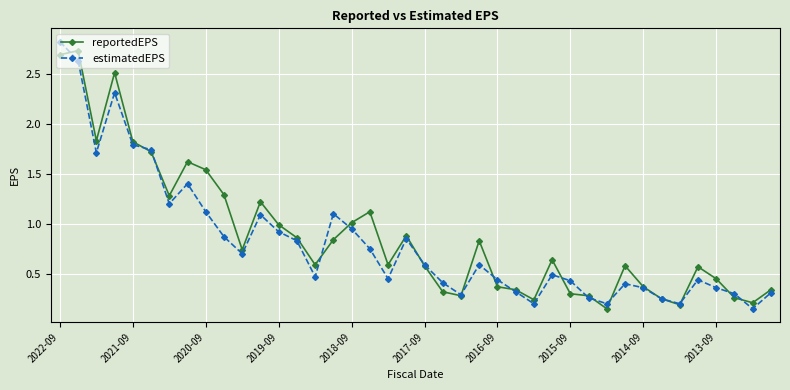

What is the greatest value displayed?

2.8